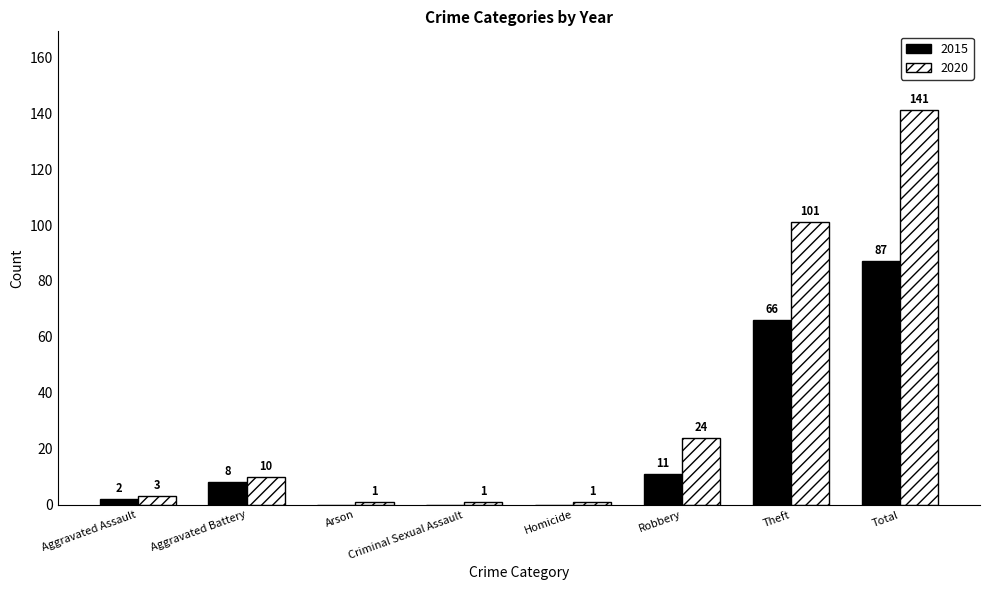

Reading left to right, list all the values displayed in this chart.

2015: Aggravated Assault=2	Aggravated Battery=8	Arson=0	Criminal Sexual Assault=0	Homicide=0	Robbery=11	Theft=66	Total=87
2020: Aggravated Assault=3	Aggravated Battery=10	Arson=1	Criminal Sexual Assault=1	Homicide=1	Robbery=24	Theft=101	Total=141